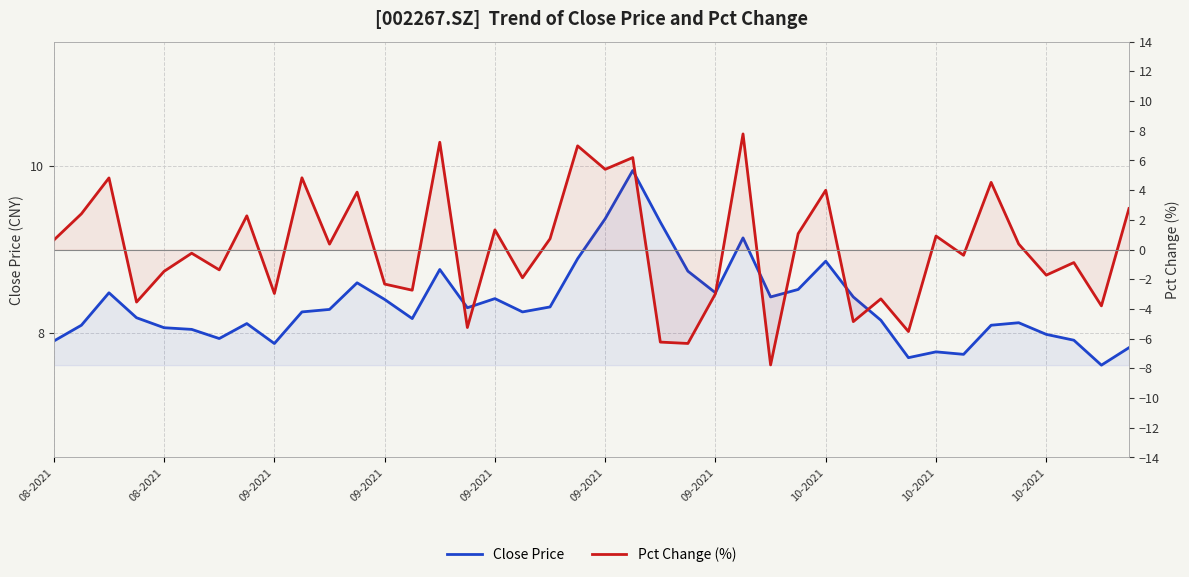

True or false: Pct Change (%) has a value of -1.4 at 09-2021.

True